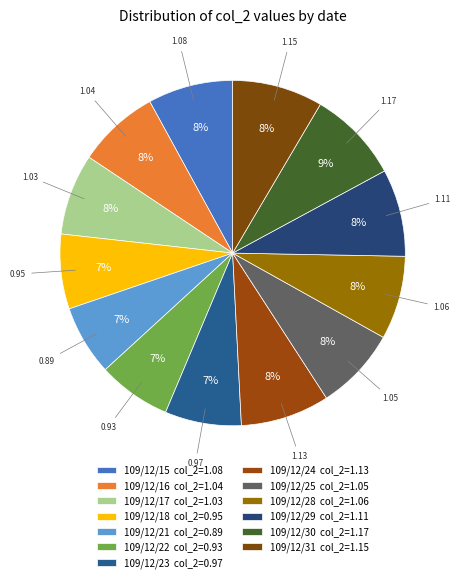

How many slices are in this pie chart?

13